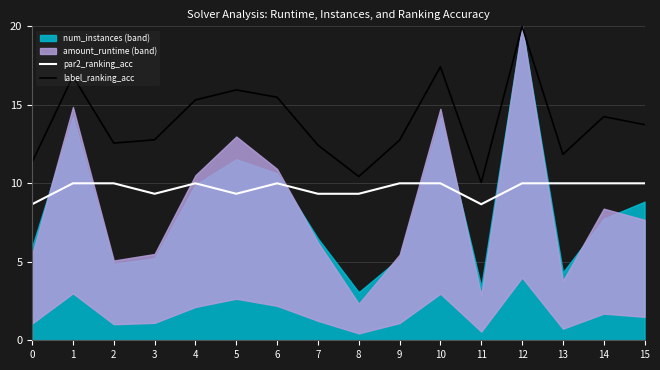

Which has a higher value, 1 or 5?

1